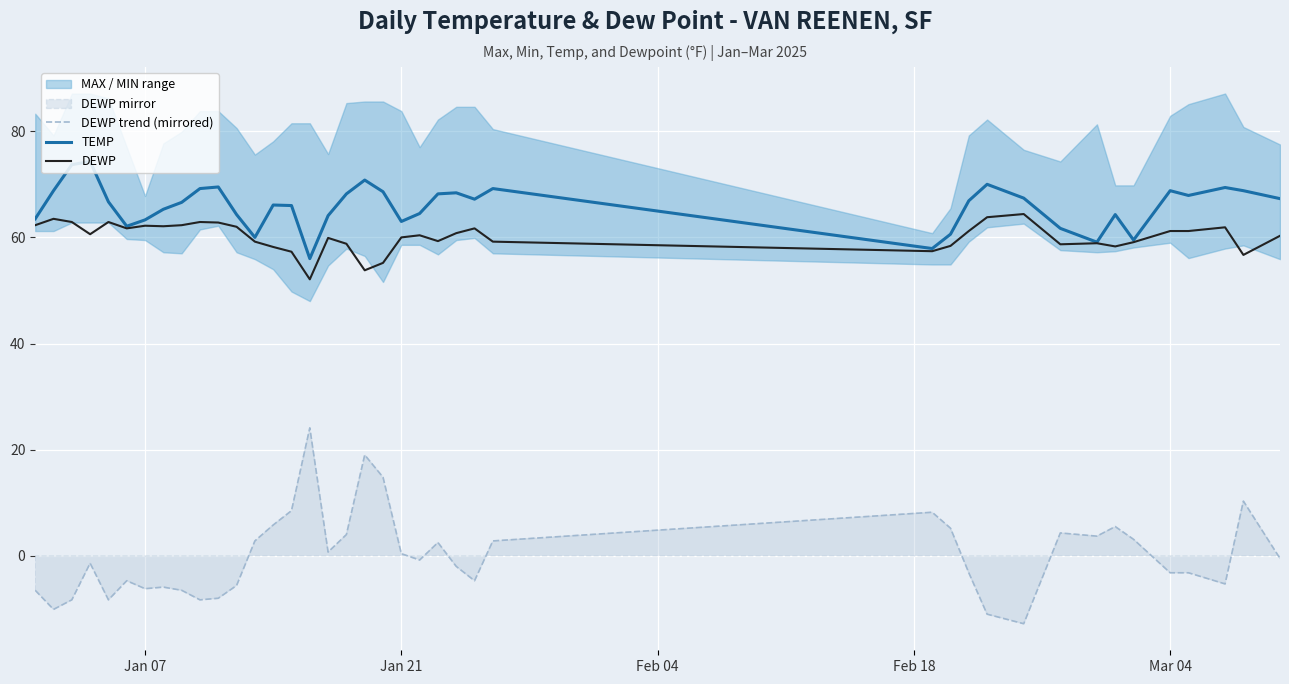

In DEWP trend (mirrored), how many points are higher than both neighbors (excluding endpoints)?

10